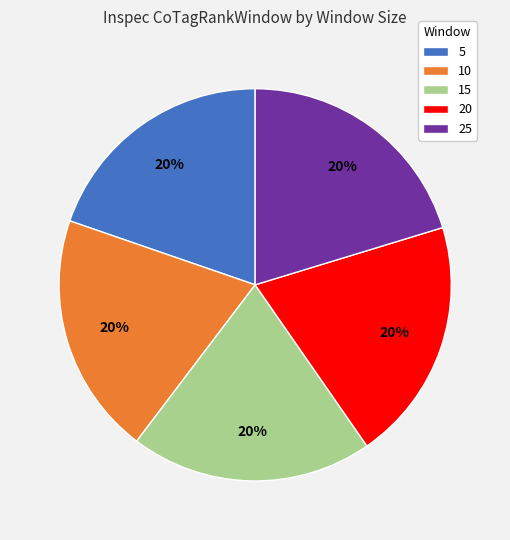

Does any single category account for the majority?

No